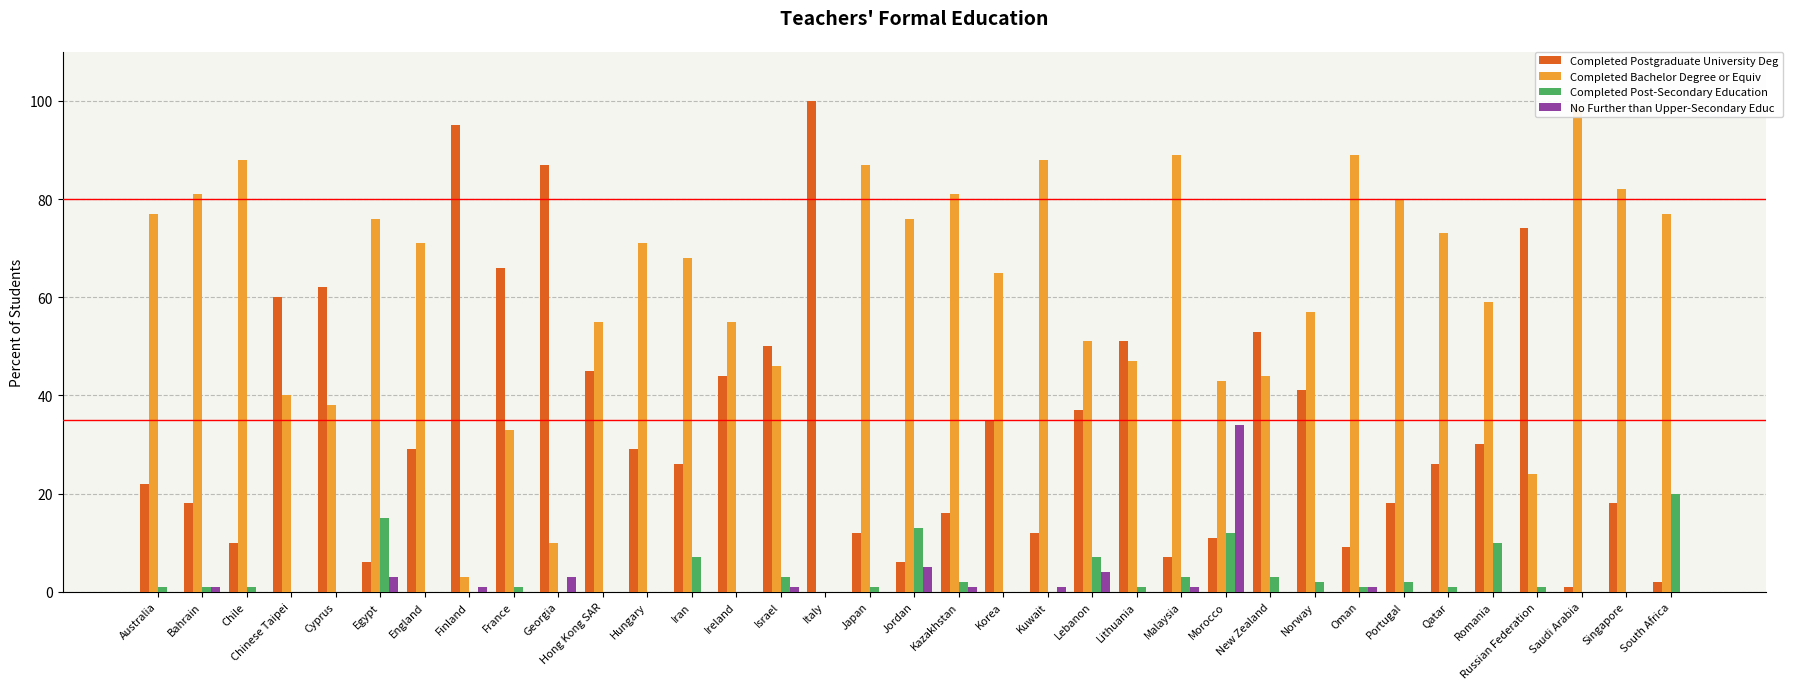

What is the label of the 21st bar from the right?

Israel